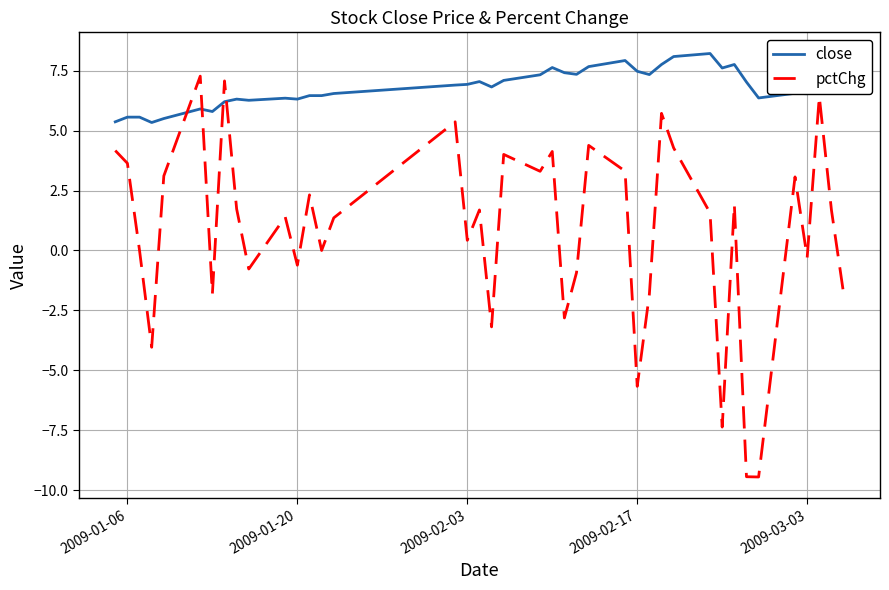

Which series ends up on top after the final intersection of pctChg and close?

close